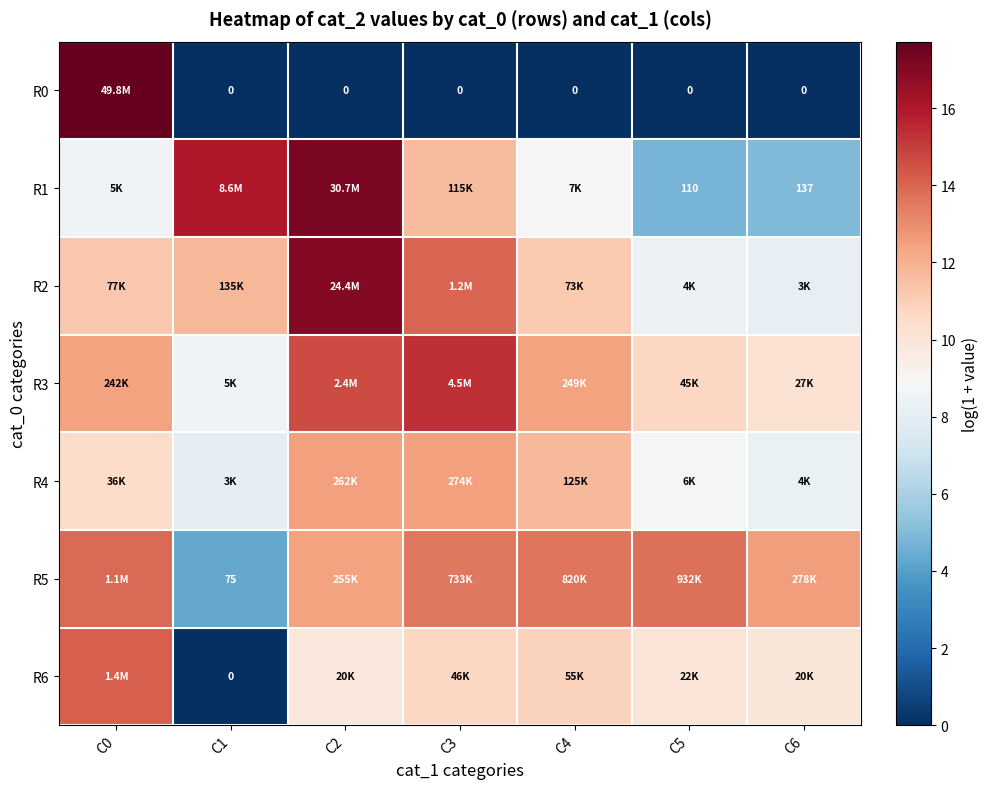

At which label does R6 first exceed 10?

C0